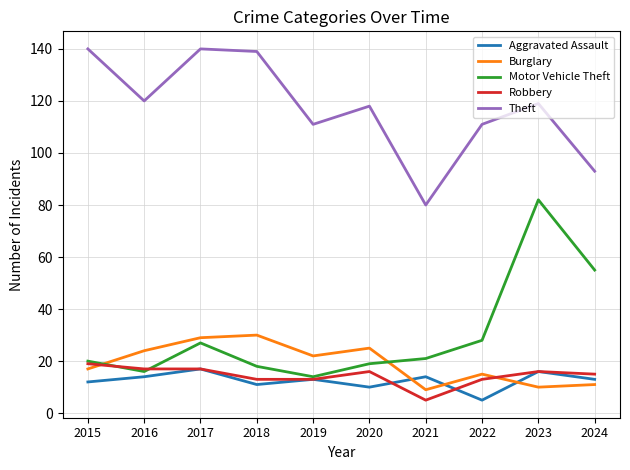

True or false: Robbery has a value of 7 at 2024.

False